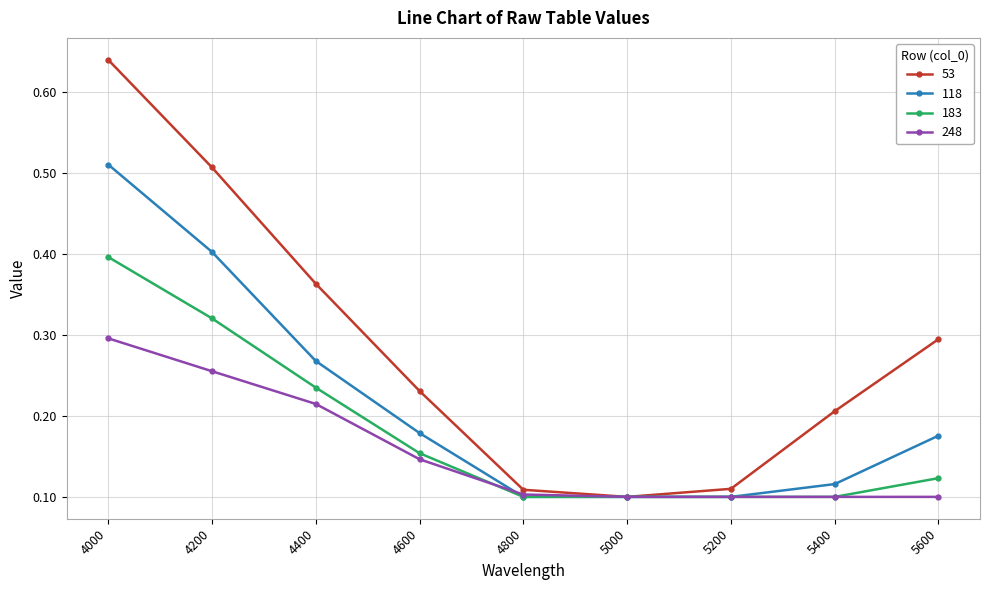

Count the 53 values in the range 0 to 1.

9